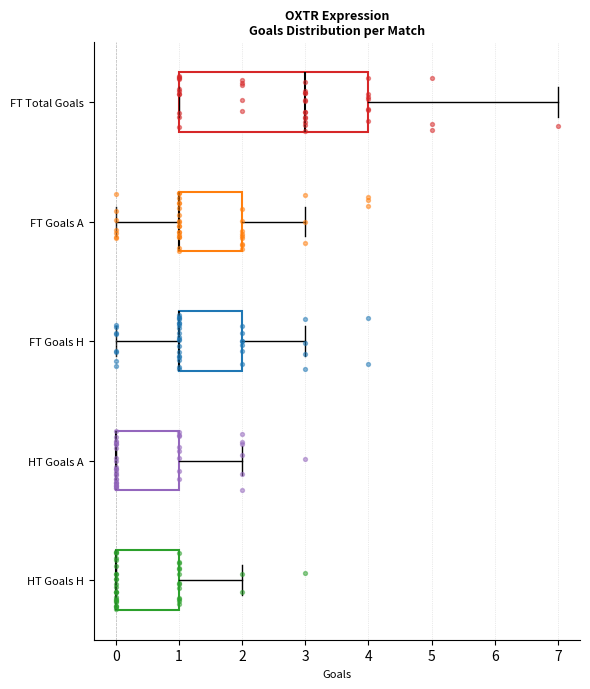

Reading bottom to top, read every box against the x-axis: the position of its median line, the range the box covers, and the ends of its whiskers. The values are not printed on the chart, so give them approximately, as read against the axis.

HT Goals H: median 0 (drawn on the box's left edge), box 0 to 1, whiskers 0 to 2
HT Goals A: median 0 (drawn on the box's left edge), box 0 to 1, whiskers 0 to 2
FT Goals H: median 1 (drawn on the box's left edge), box 1 to 2, whiskers 0 to 3
FT Goals A: median 1 (drawn on the box's left edge), box 1 to 2, whiskers 0 to 3
FT Total Goals: median 3, box 1 to 4, whiskers 1 to 7